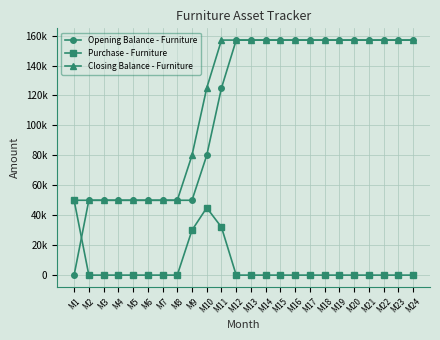

True or false: Closing Balance - Furniture has more than 2 points higher than both neighbors.

False